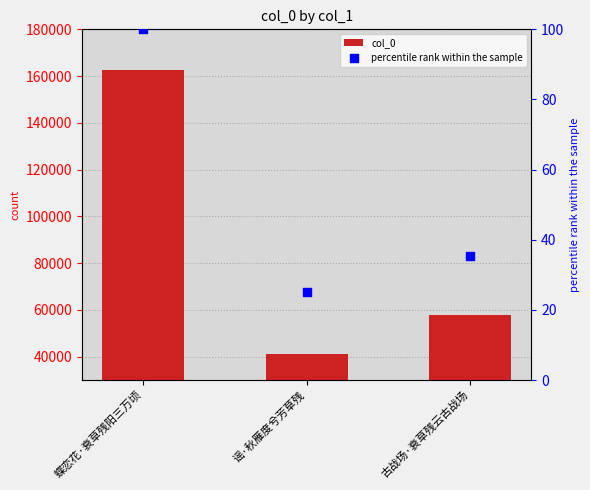

Which series has the largest Y range (max minus min)?

col_0